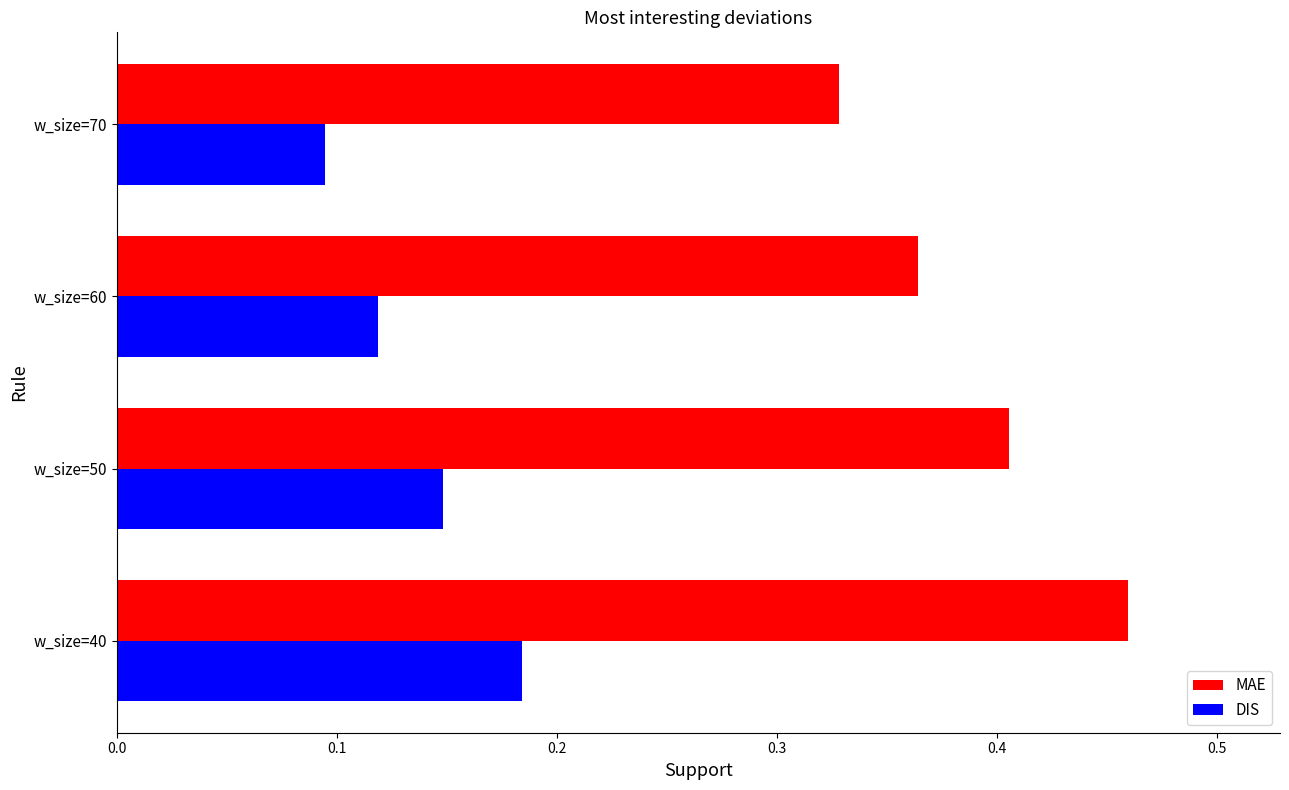

How many MAE values are between 0 and 1?

4